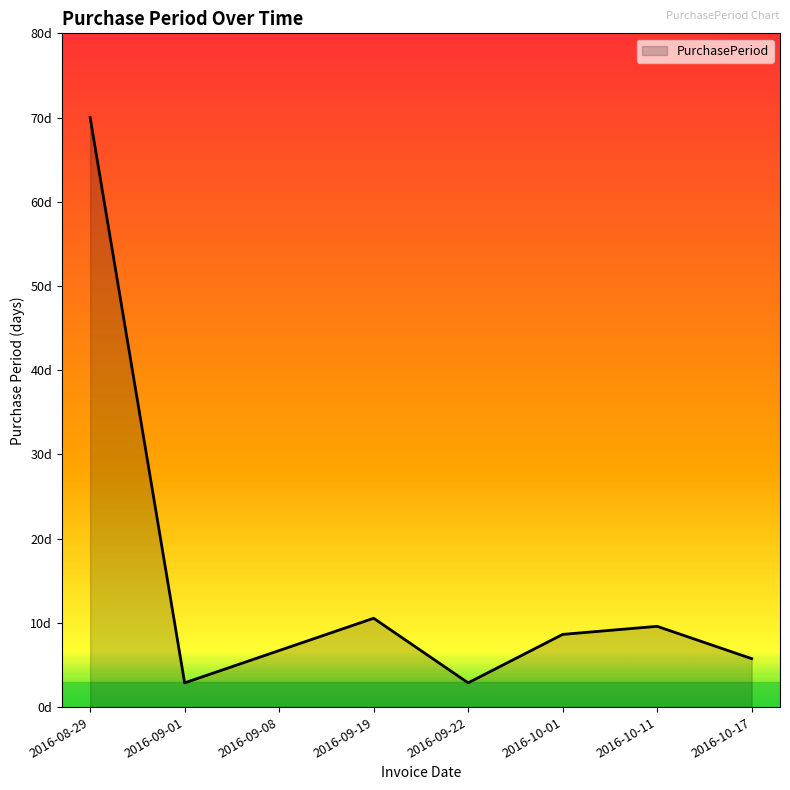

Rank the categories by value from lowest to highest.

2016-09-01, 2016-09-22, 2016-10-17, 2016-09-08, 2016-10-01, 2016-10-11, 2016-09-19, 2016-08-29